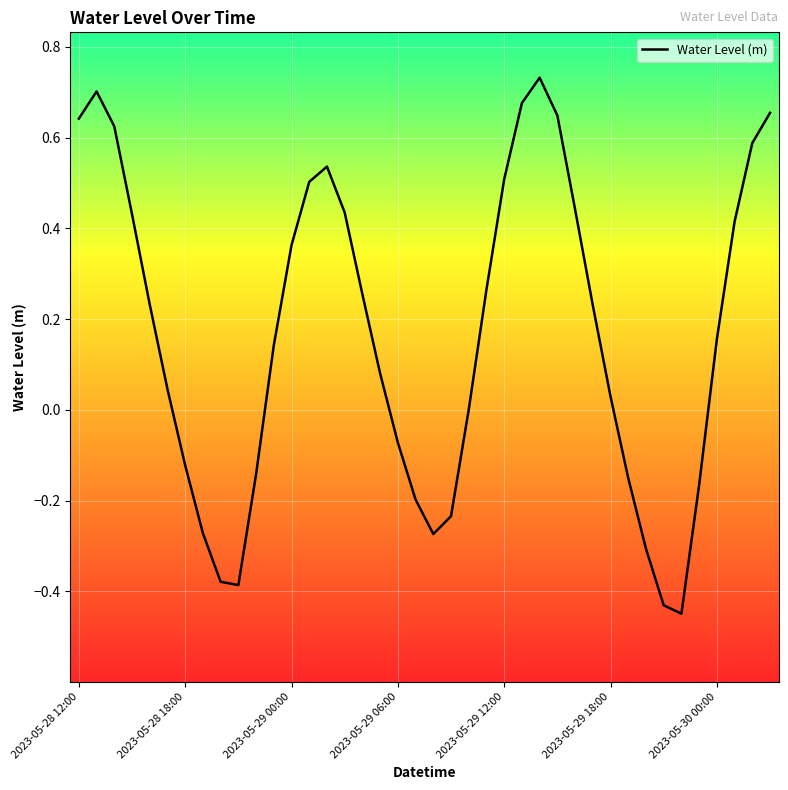

What is the difference between the maximum and minimum values?

1.2